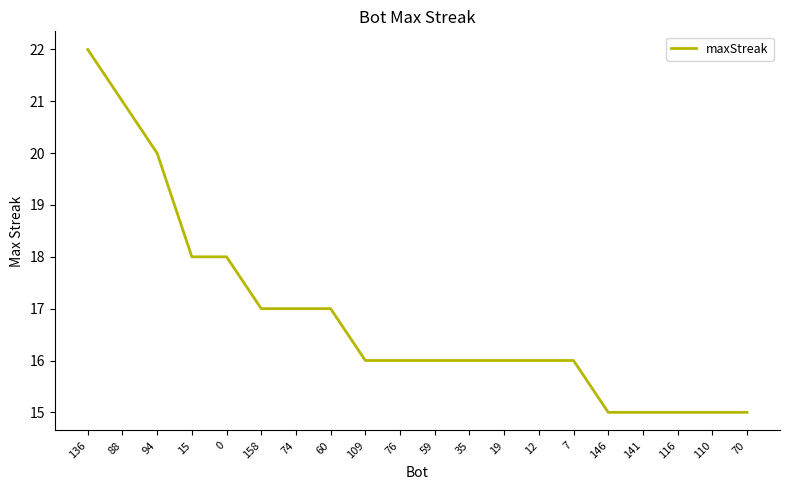

What is the sum of the values at 146 and 141?

30